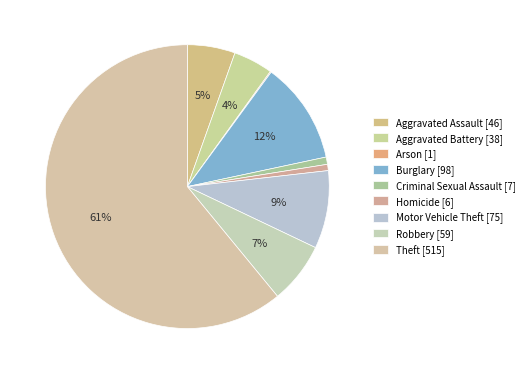

How many segments does this pie chart have?

9